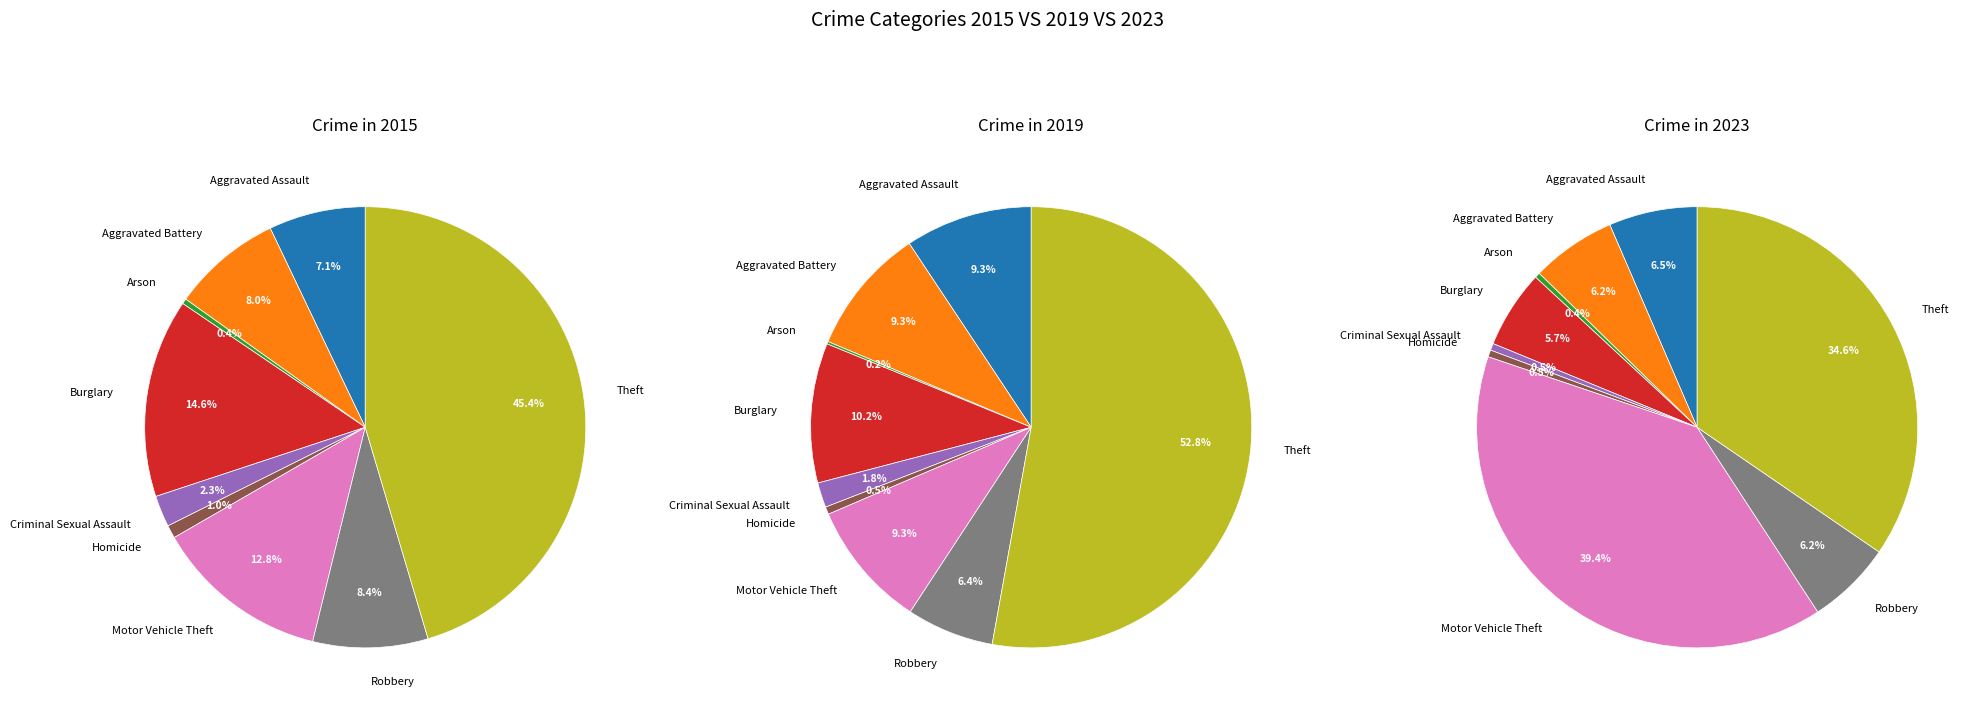

Does Arson account for over 50% of the chart?

No